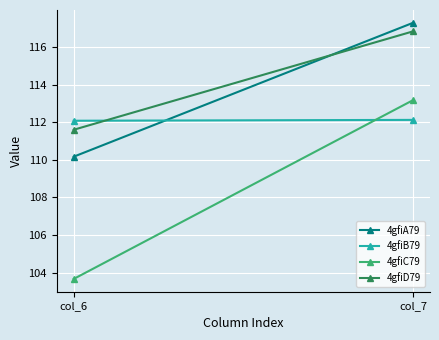

How many values in the 4gfiA79 series are below 117?

1